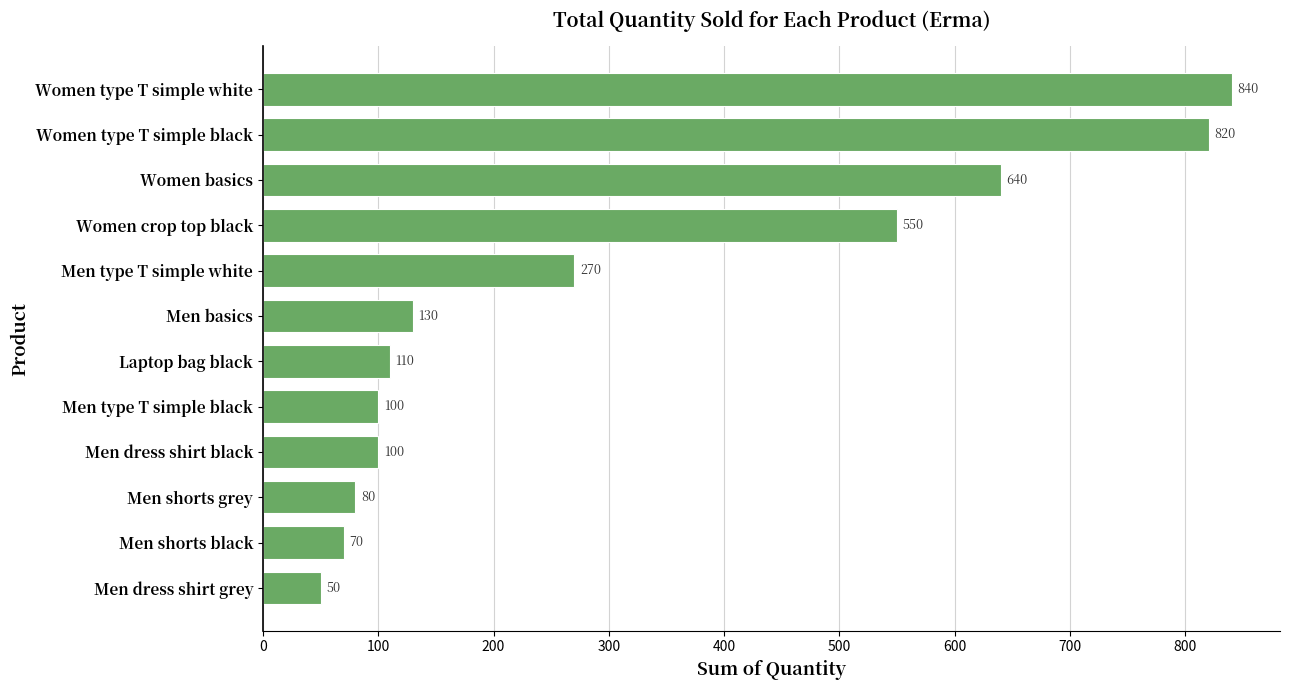

What is the change in value from Men type T simple white to Women type T simple black?

+550